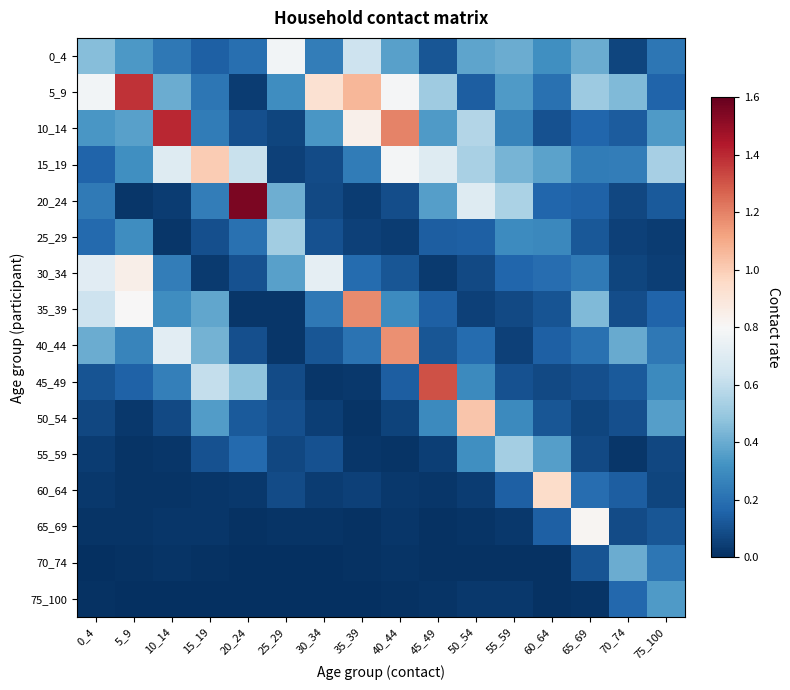

At how many categories does at least one series exceed 1?

8